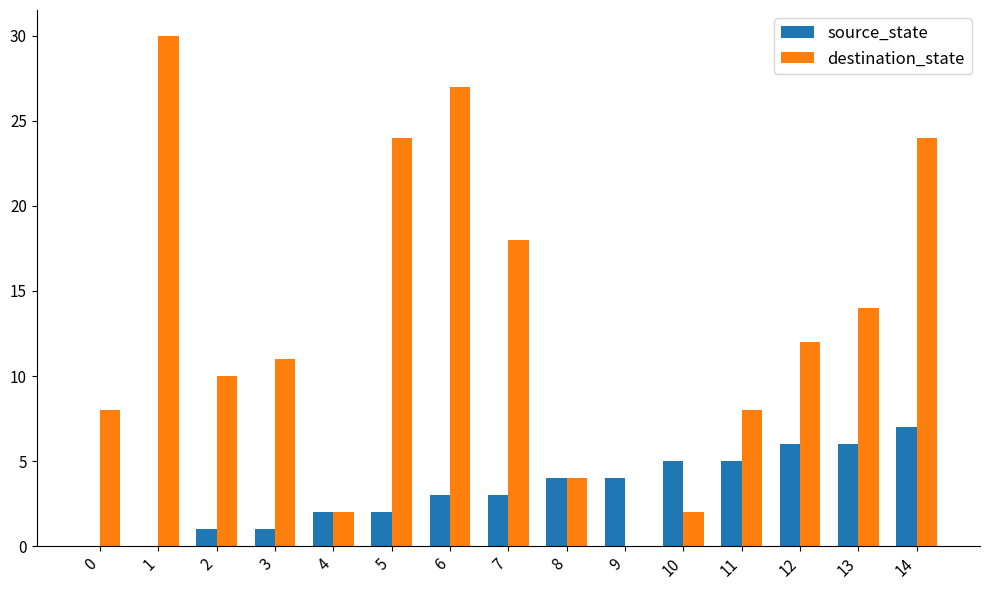

What is the difference between the source_state values at 6 and 11?

2